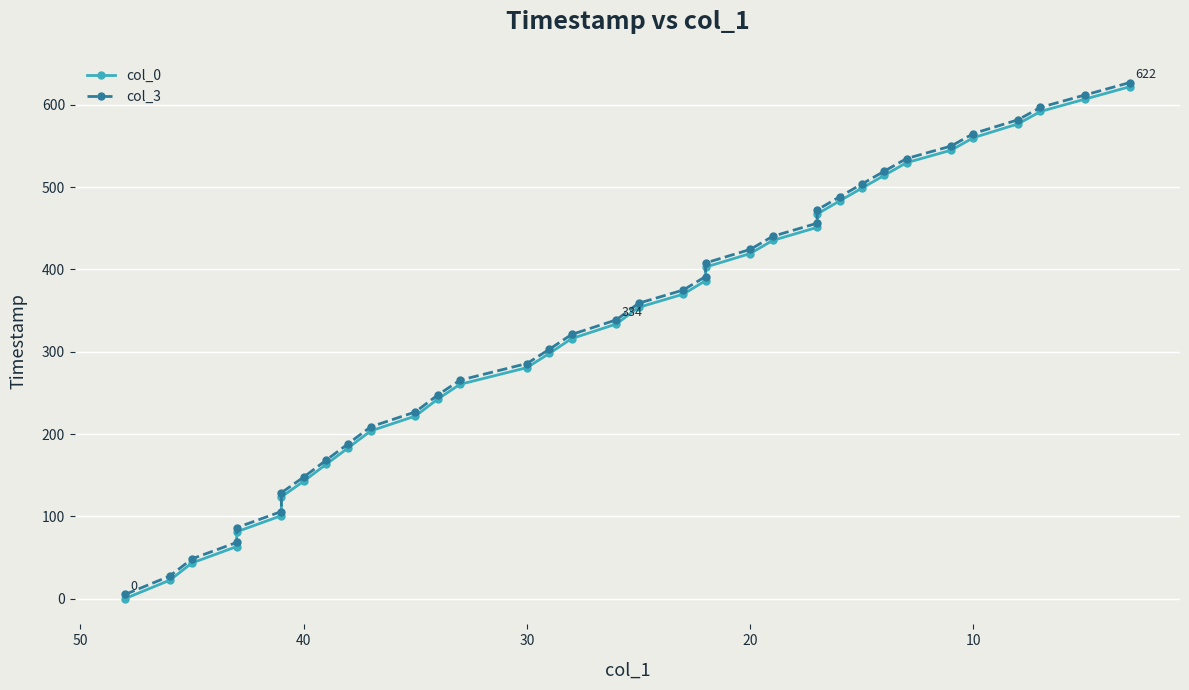

Reading left to right, list all the values displayed in this chart.

col_0: 0.0	22.3	43.4	63.2	81.2	100.8	123.6	142.6	163.1	183.4	203.7	221.8	242.4	260.4	280.7	297.9	316.0	333.7	353.9	370.0	386.4	402.9	419.3	435.2	451.2	467.4	483.2	498.8	514.3	529.7	545.0	560.2	576.9	592.0	607.1	622.1
col_3: 5.0	27.3	48.4	68.3	86.2	105.8	128.6	147.7	168.1	188.4	208.8	226.8	247.4	265.4	285.7	303.0	321.0	338.7	358.9	375.0	391.4	407.9	424.3	440.2	456.2	472.4	488.2	503.8	519.4	534.8	550.0	565.2	581.9	597.0	612.1	627.1